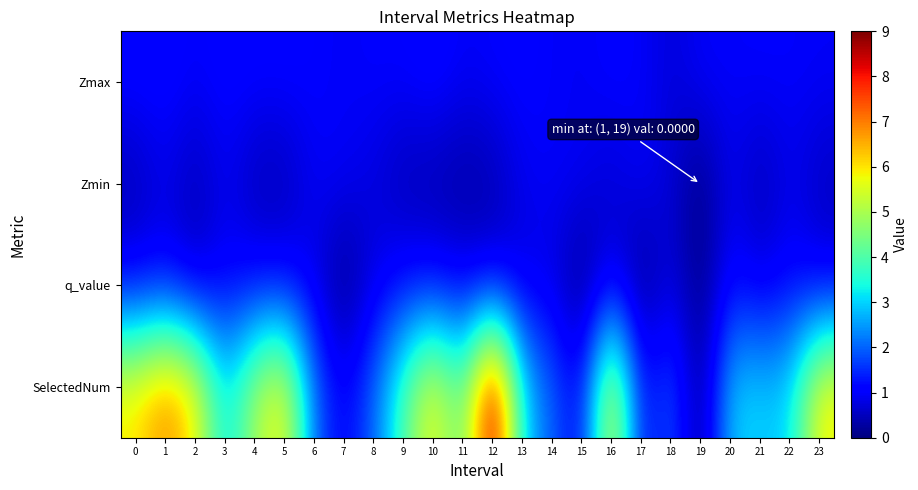

Which series has the largest total across all categories?

SelectedNum